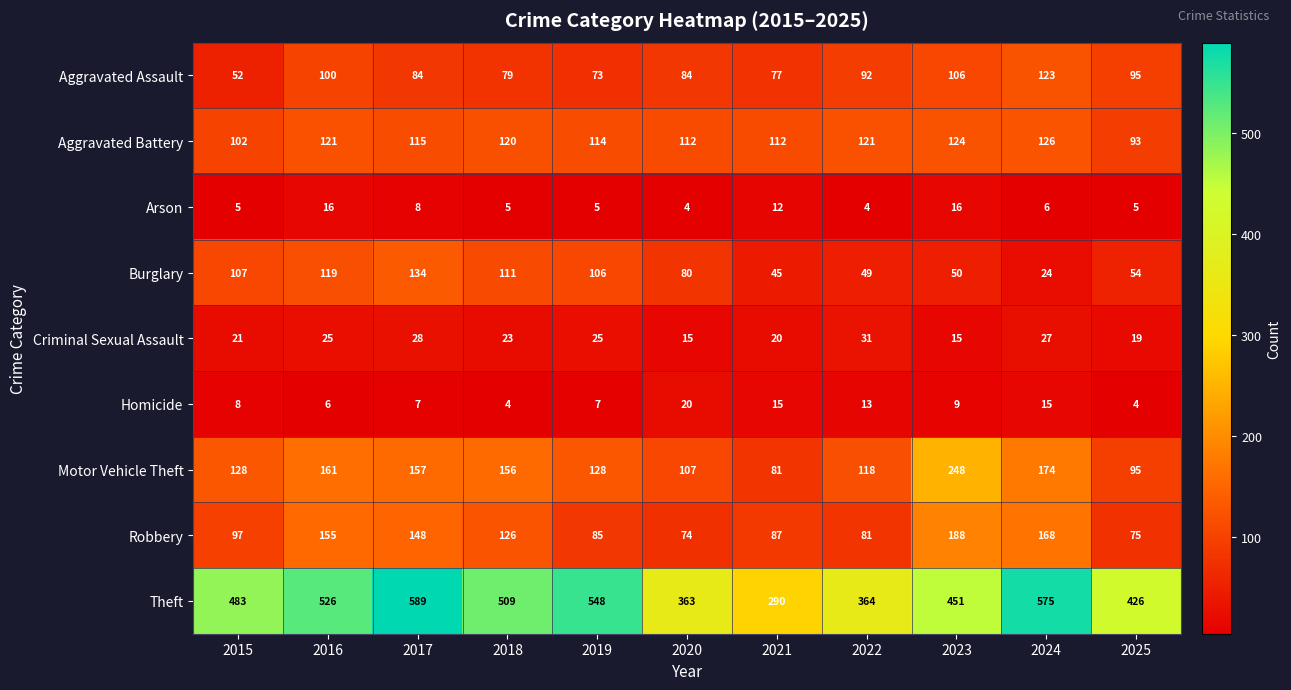

What is the greatest value displayed?

589